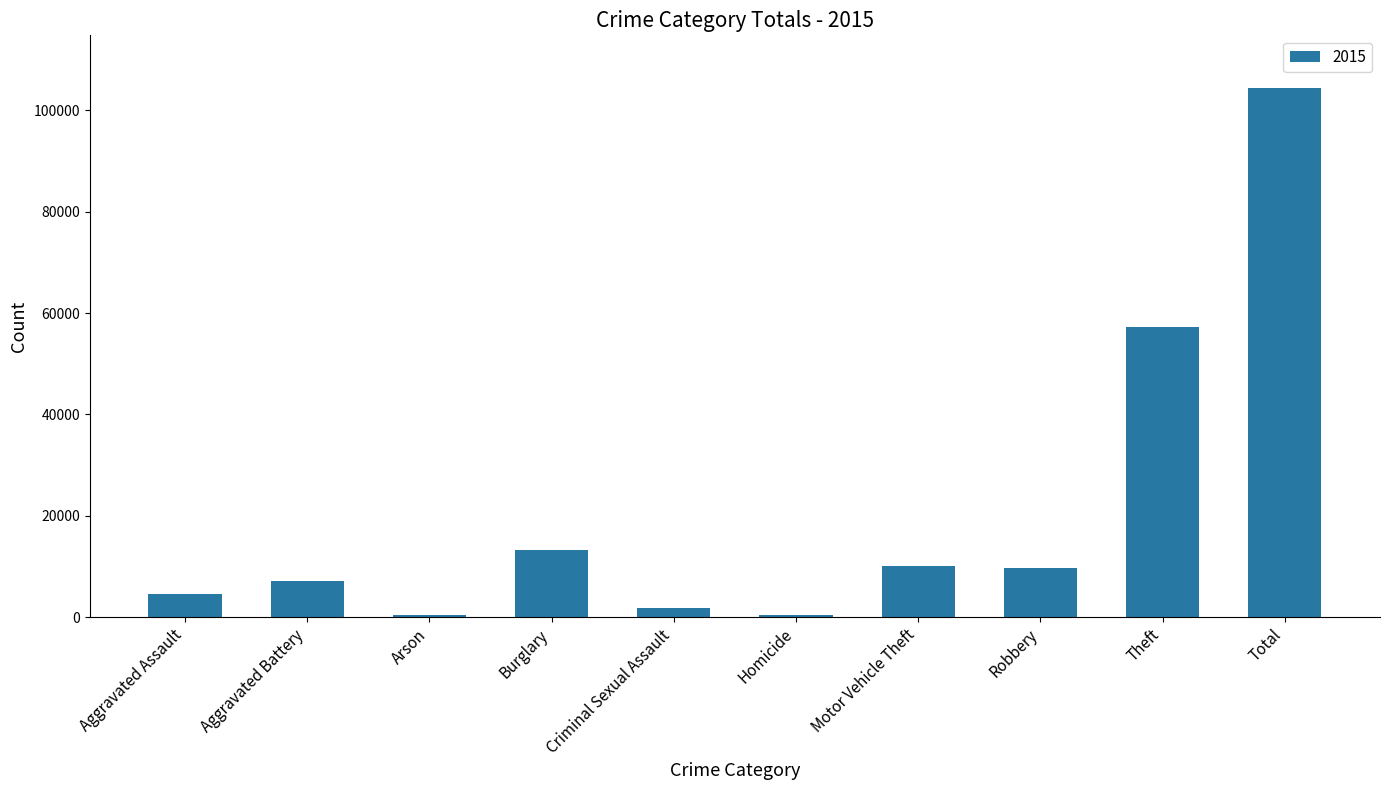

Read the value at Motor Vehicle Theft.

10068